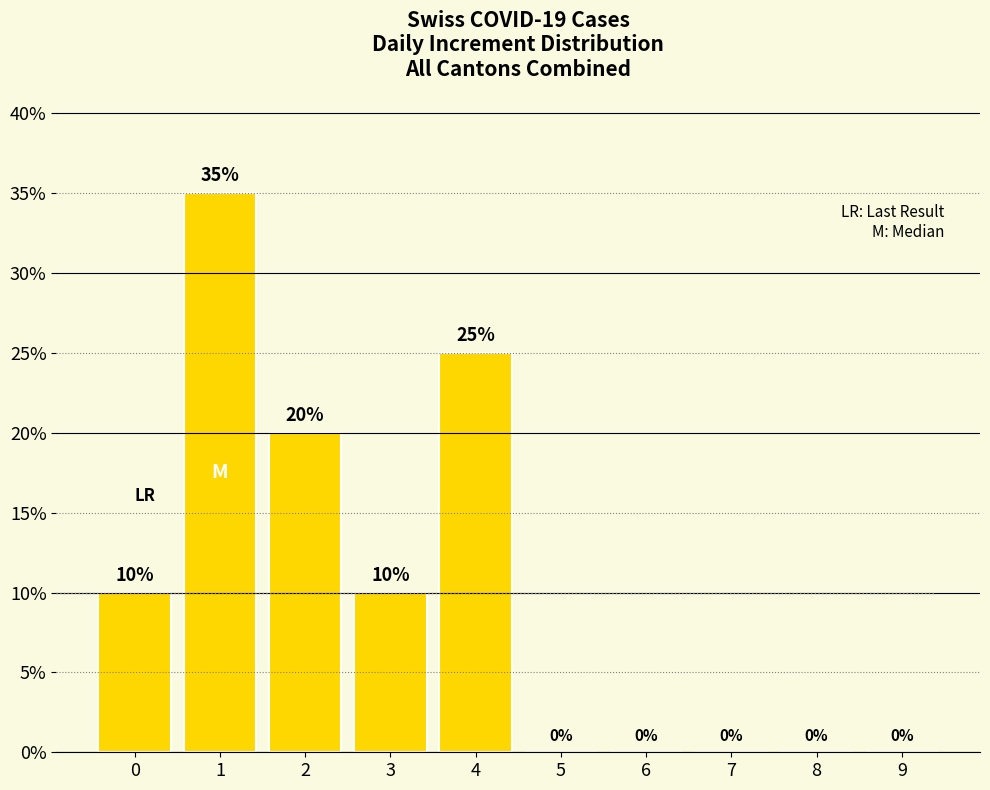

Reading left to right, list all the values displayed in this chart.

0=10	1=35	2=20	3=10	4=25	5=0	6=0	7=0	8=0	9=0